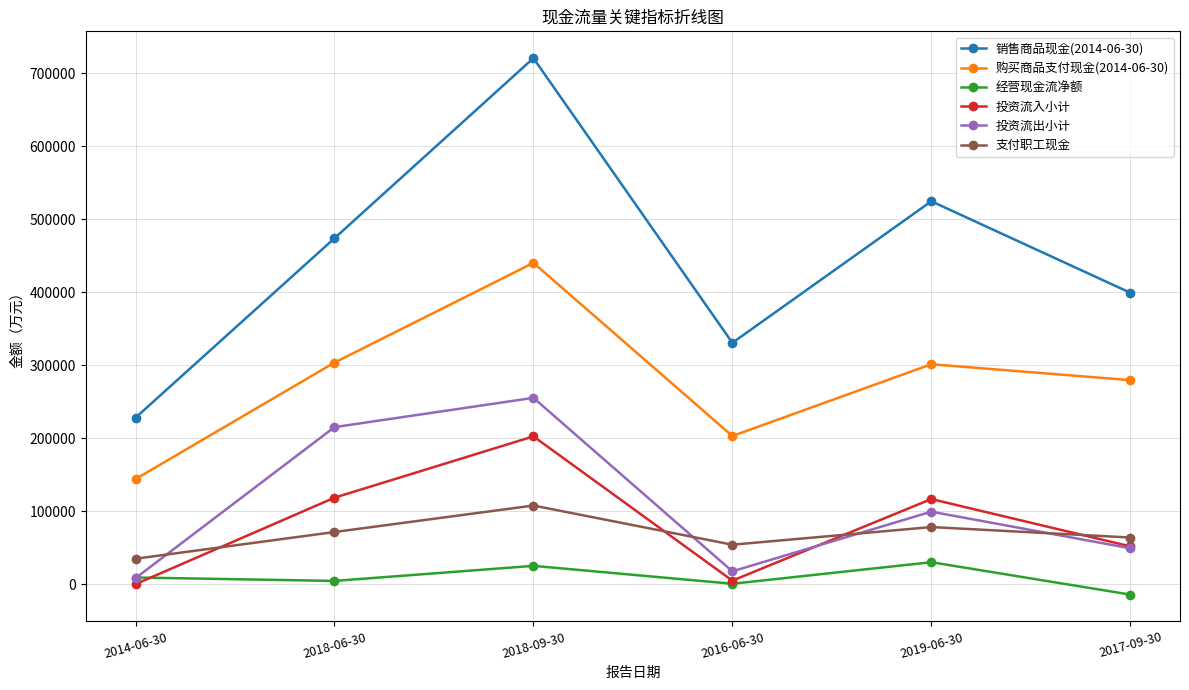

What is the sum of the 投资流入小计 values at 2019-06-30 and 2018-06-30?

235204